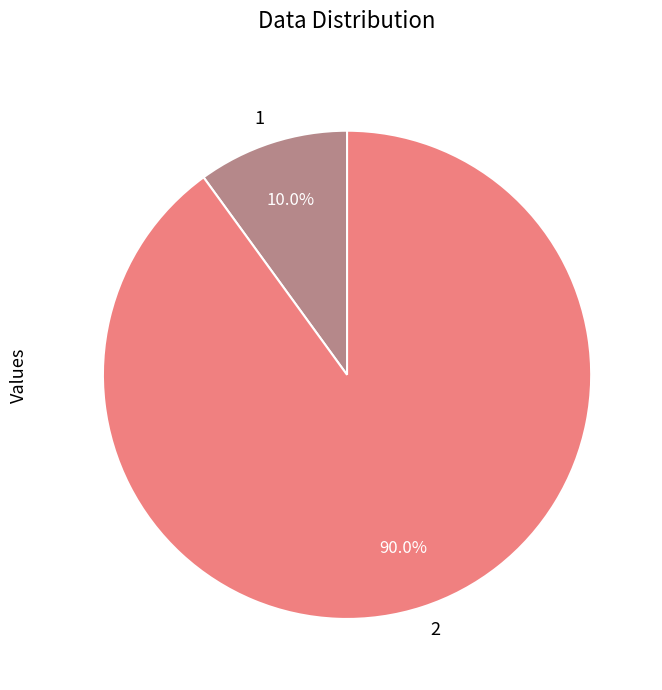

Approximately how many times larger is the value at 2 compared to 1?

9.0